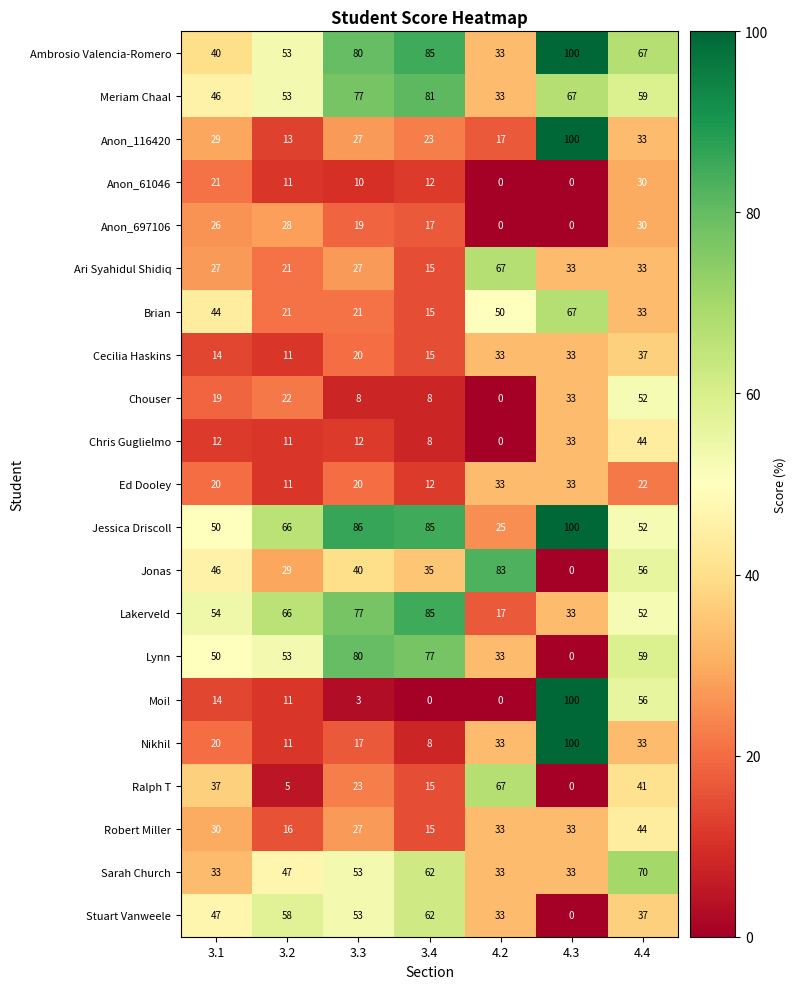

How many series are shown in this chart?

21